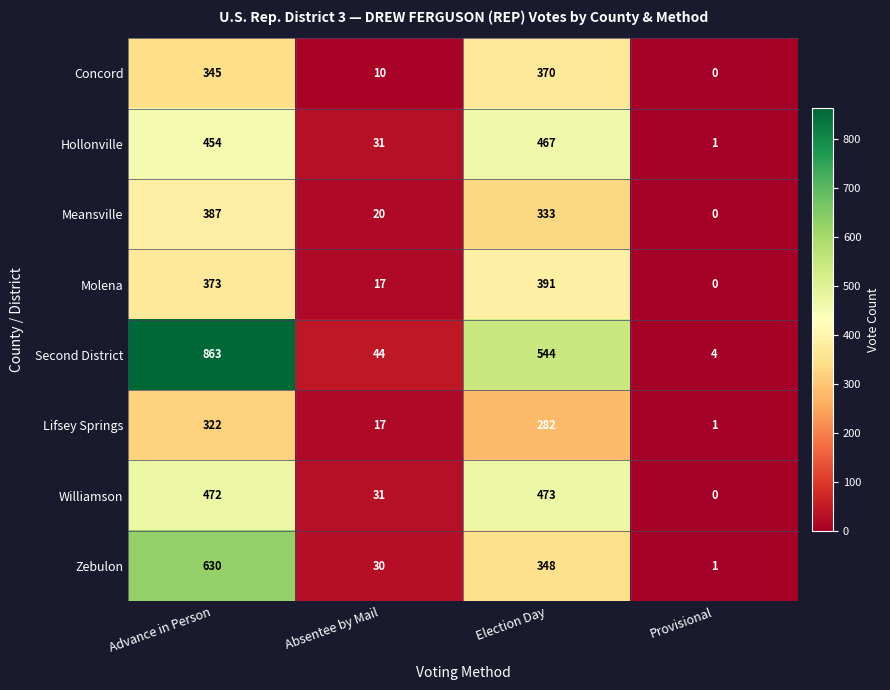

Between Absentee by Mail and Election Day, which series saw the biggest shift?

Second District